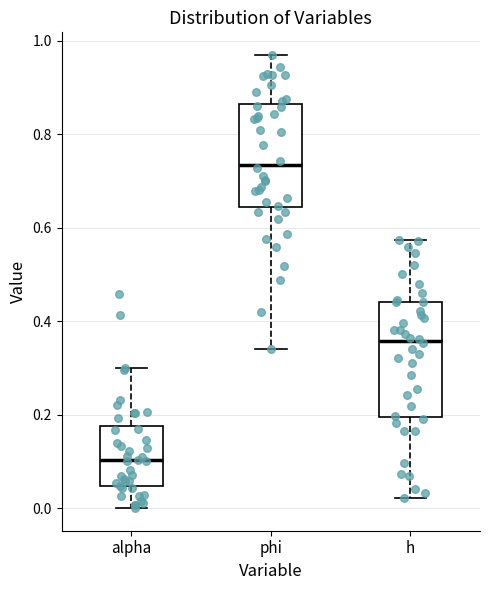

Which box's median line is the lowest?

alpha